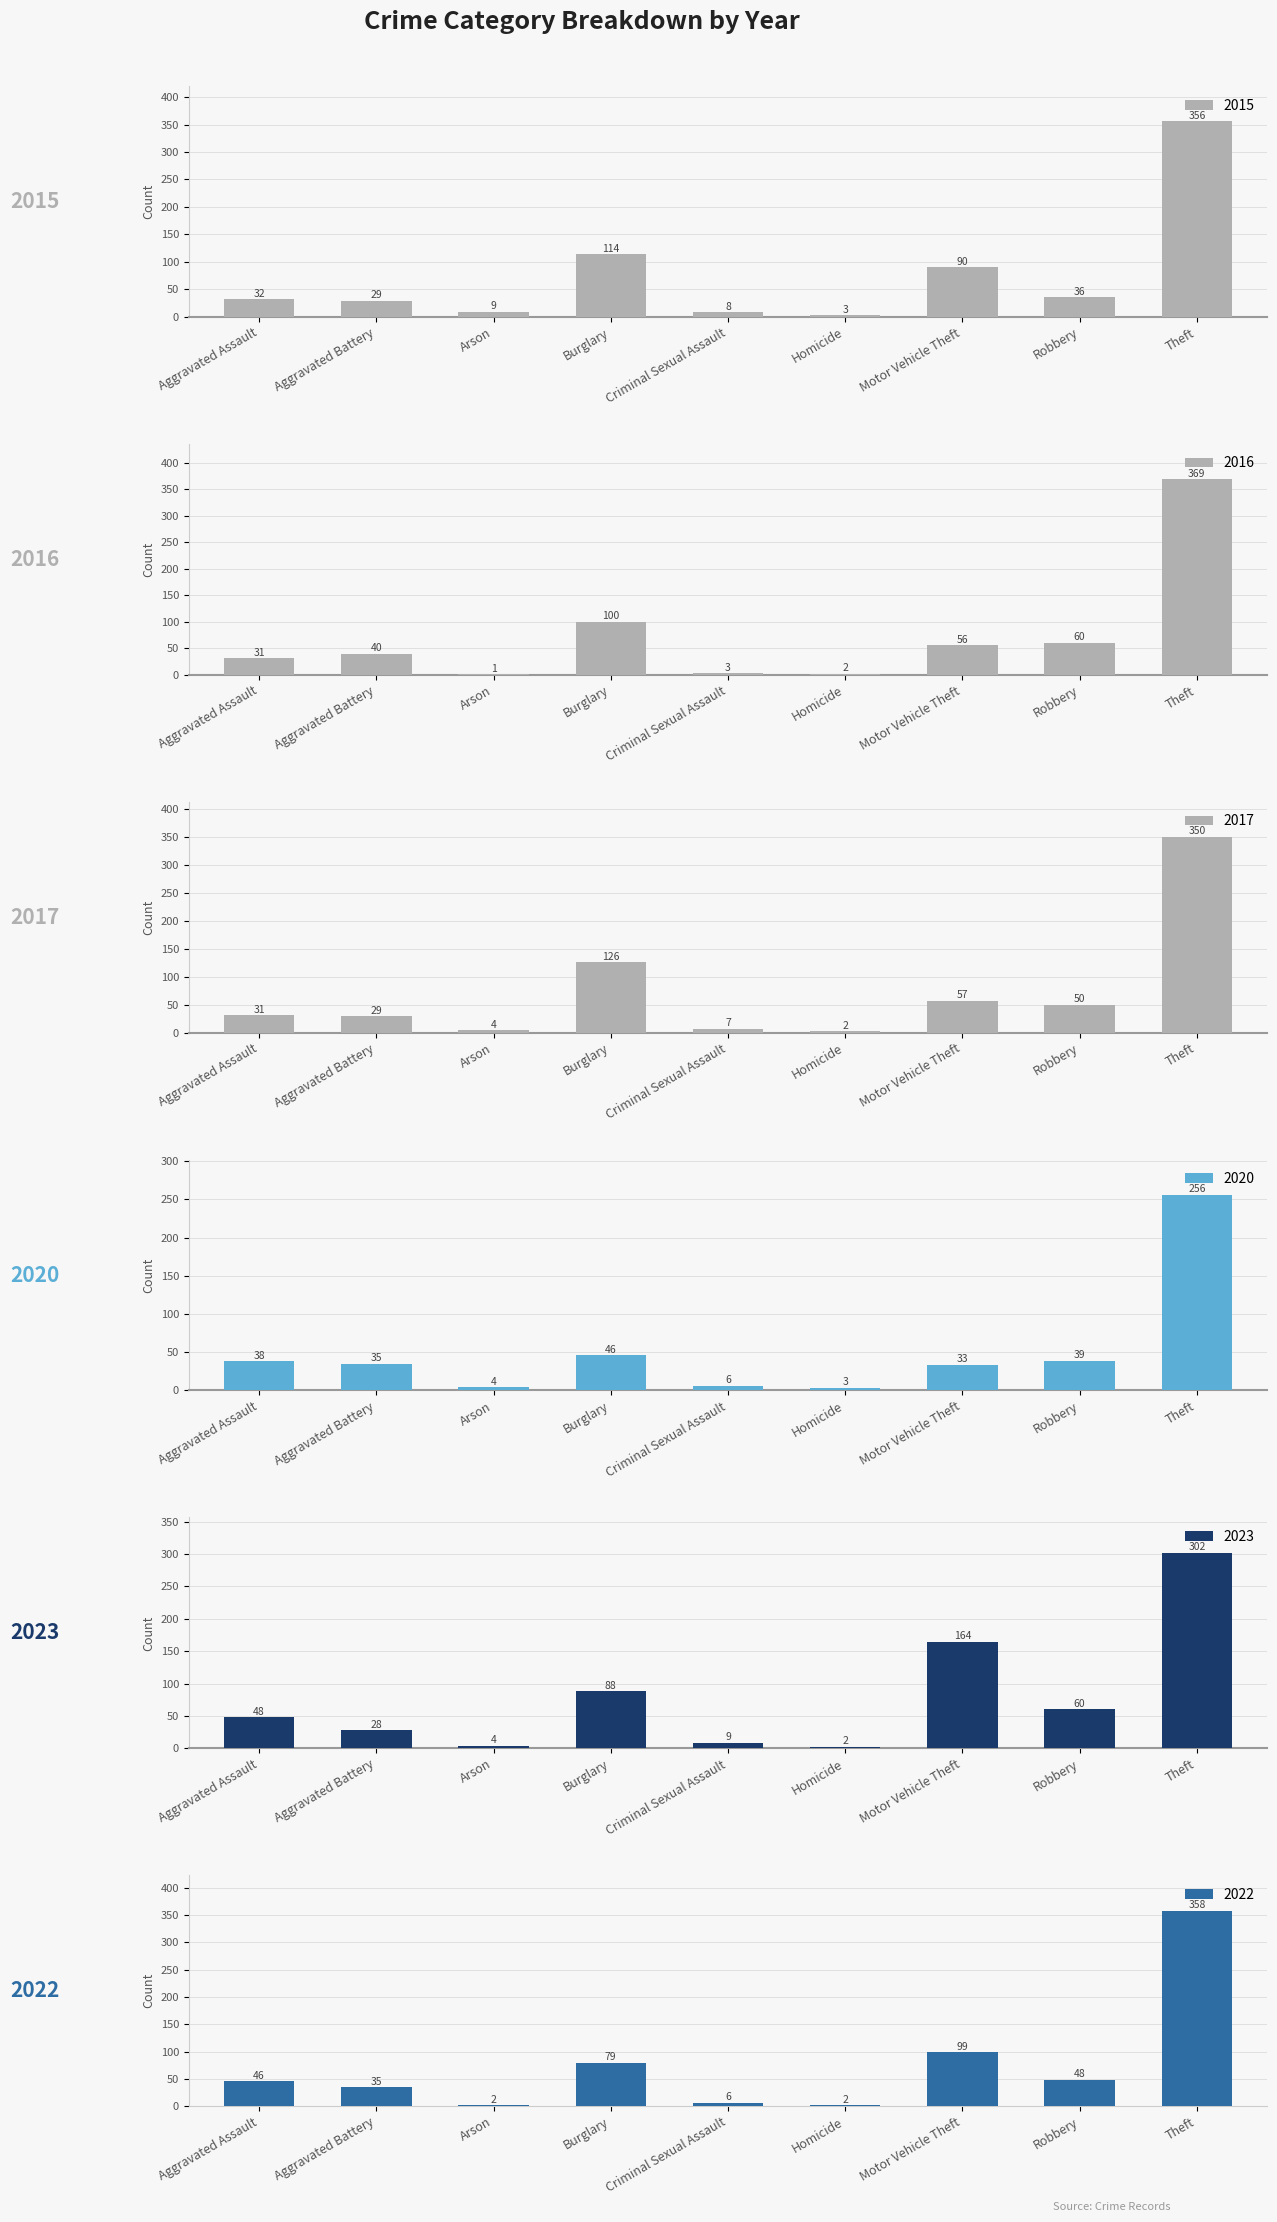

What is the difference between the maximum and minimum values in the 2015 series?

353